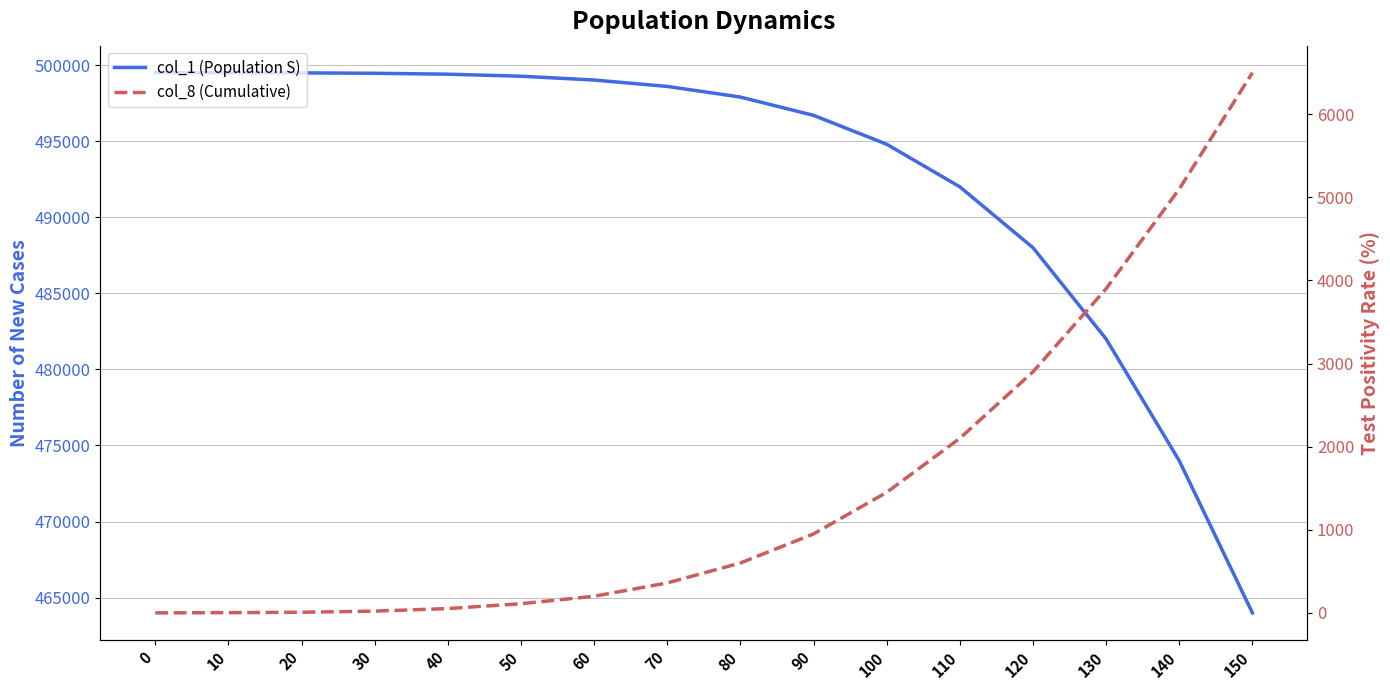

True or false: col_1 (Population S) has more than 2 interior local peaks.

False